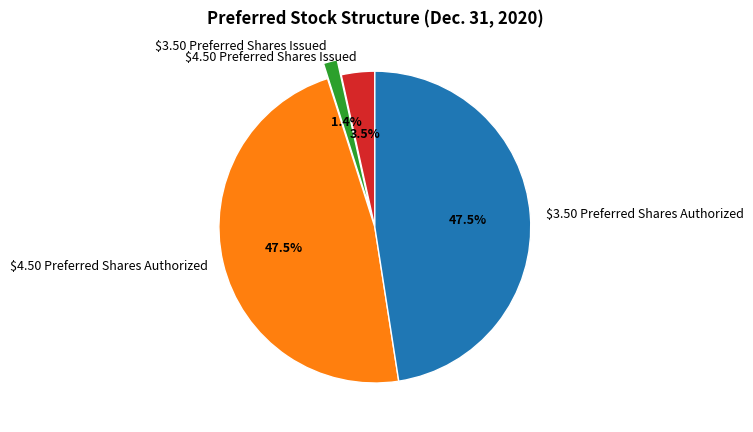

How many slices are in this pie chart?

4